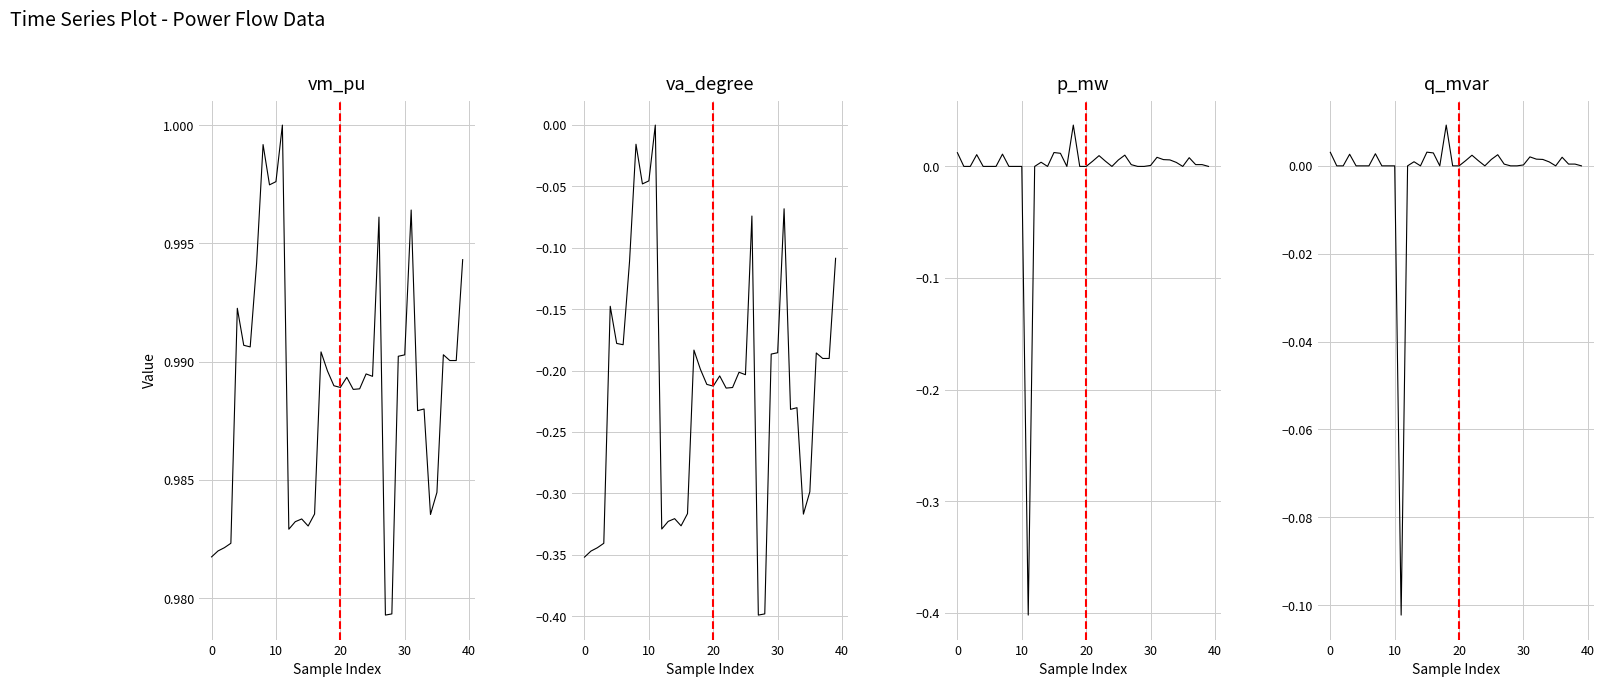

How many intersections are there between va_degree and q_mvar?

2